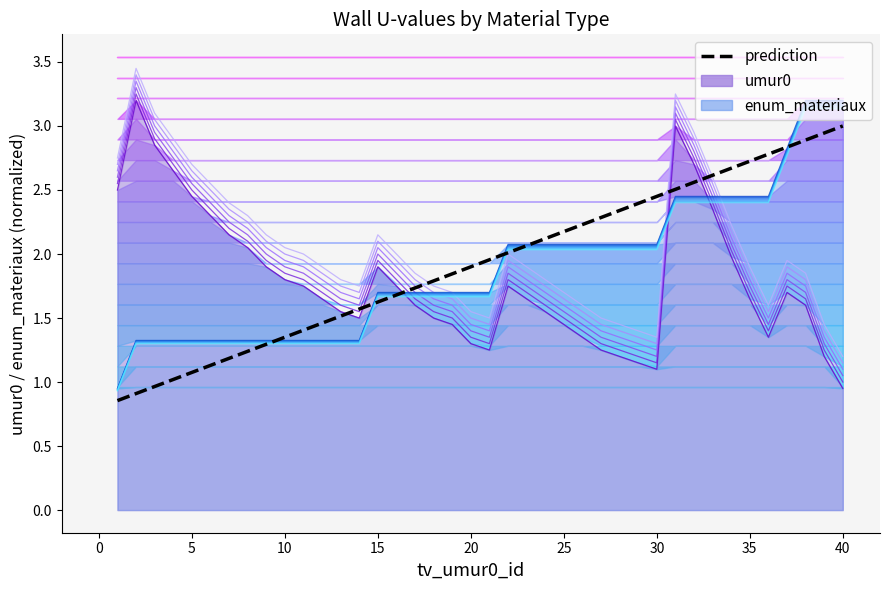

What is the difference between the maximum and minimum values?

2.1